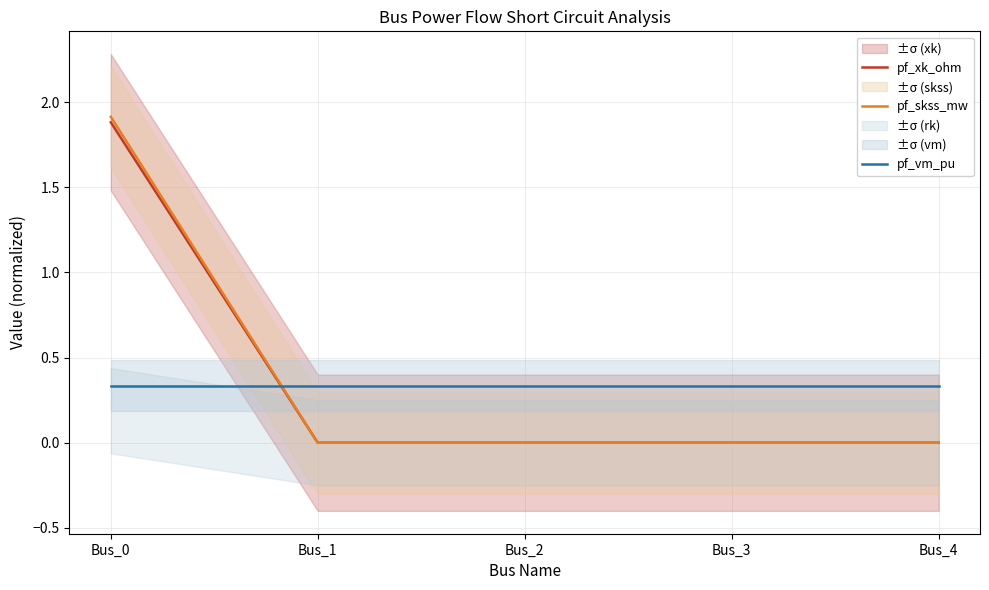

The value of pf_xk_ohm at Bus_2 is 0.0. True or false?

True